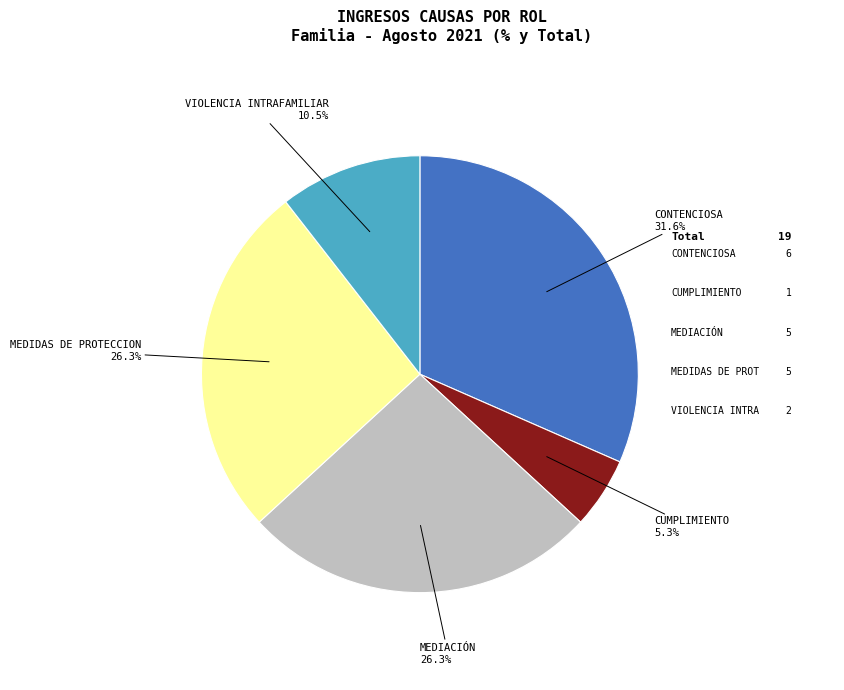

Is there a majority slice in this chart?

No